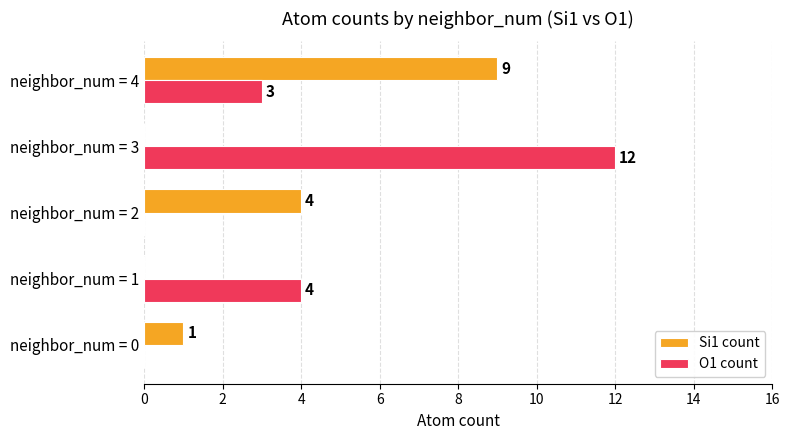

Count the number of categories in the chart.

5